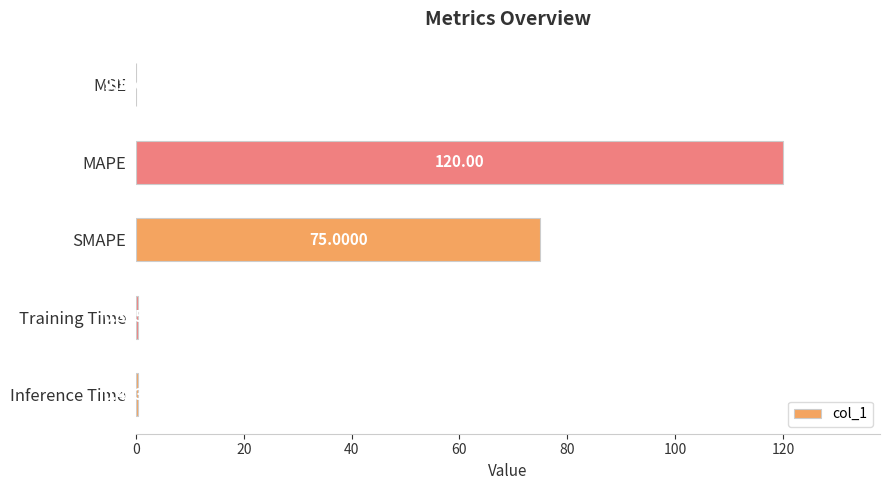

What is the change in value from MSE to MAPE?

+120.0